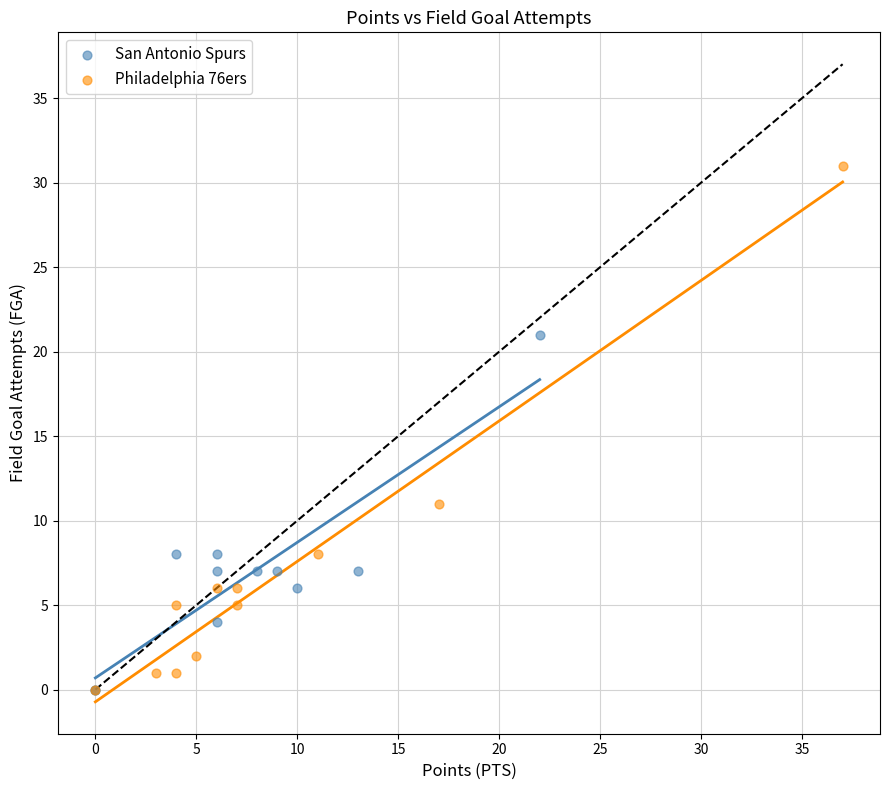

Which series has the largest Y range (max minus min)?

Philadelphia 76ers